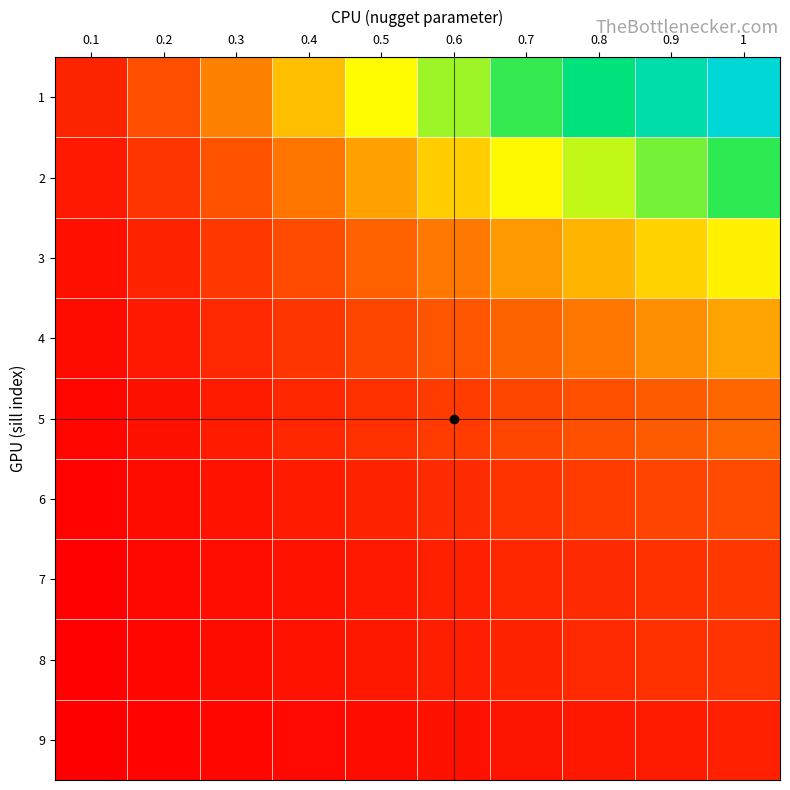

Reading left to right, transcribe all the data shown in this chart.

1: 0.1=0.2	0.2=0.4	0.3=0.5	0.4=0.7	0.5=0.9	0.6=1.1	0.7=1.2	0.8=1.4	0.9=1.6	1=1.8
2: 0.1=0.1	0.2=0.3	0.3=0.4	0.4=0.5	0.5=0.6	0.6=0.8	0.7=0.9	0.8=1.0	0.9=1.1	1=1.3
3: 0.1=0.1	0.2=0.2	0.3=0.3	0.4=0.3	0.5=0.4	0.6=0.5	0.7=0.6	0.8=0.7	0.9=0.8	1=0.9
4: 0.1=0.1	0.2=0.1	0.3=0.2	0.4=0.3	0.5=0.3	0.6=0.4	0.7=0.4	0.8=0.5	0.9=0.6	1=0.6
5: 0.1=0.0	0.2=0.1	0.3=0.1	0.4=0.2	0.5=0.2	0.6=0.3	0.7=0.3	0.8=0.4	0.9=0.4	1=0.5
6: 0.1=0.0	0.2=0.1	0.3=0.1	0.4=0.1	0.5=0.2	0.6=0.2	0.7=0.2	0.8=0.3	0.9=0.3	1=0.3
7: 0.1=0.0	0.2=0.1	0.3=0.1	0.4=0.1	0.5=0.1	0.6=0.2	0.7=0.2	0.8=0.2	0.9=0.2	1=0.3
8: 0.1=0.0	0.2=0.0	0.3=0.1	0.4=0.1	0.5=0.1	0.6=0.1	0.7=0.2	0.8=0.2	0.9=0.2	1=0.2
9: 0.1=0.0	0.2=0.0	0.3=0.0	0.4=0.1	0.5=0.1	0.6=0.1	0.7=0.1	0.8=0.1	0.9=0.1	1=0.2